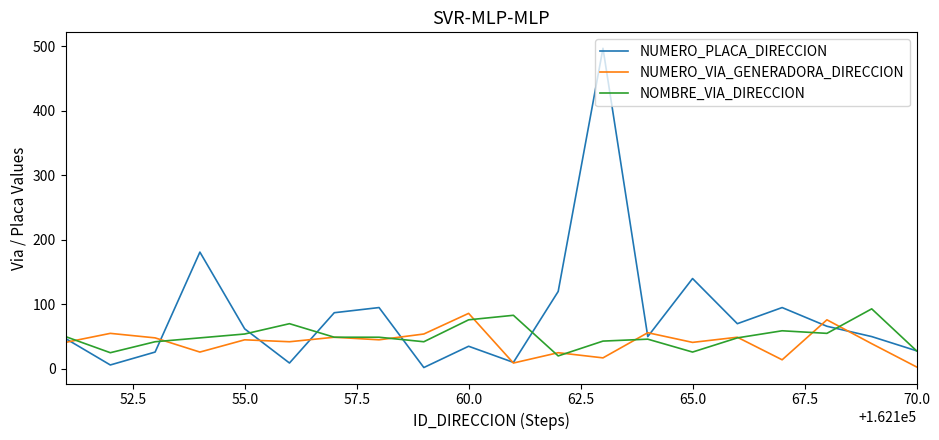

Which series has the largest total across all categories?

NUMERO_PLACA_DIRECCION